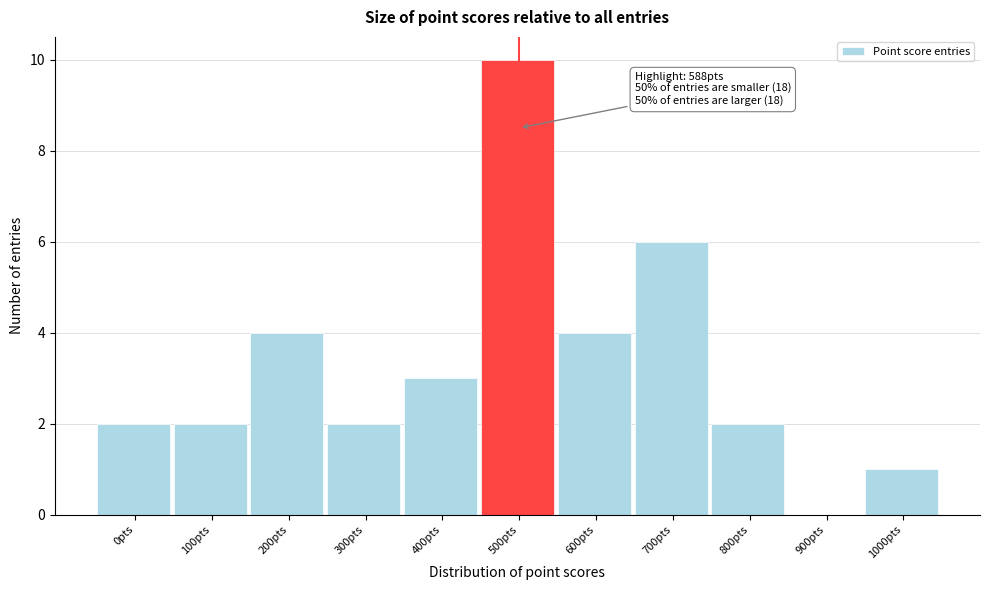

Reading left to right, list all the values displayed in this chart.

0pts=2	100pts=2	200pts=4	300pts=2	400pts=3	500pts=10	600pts=4	700pts=6	800pts=2	900pts=0	1000pts=1